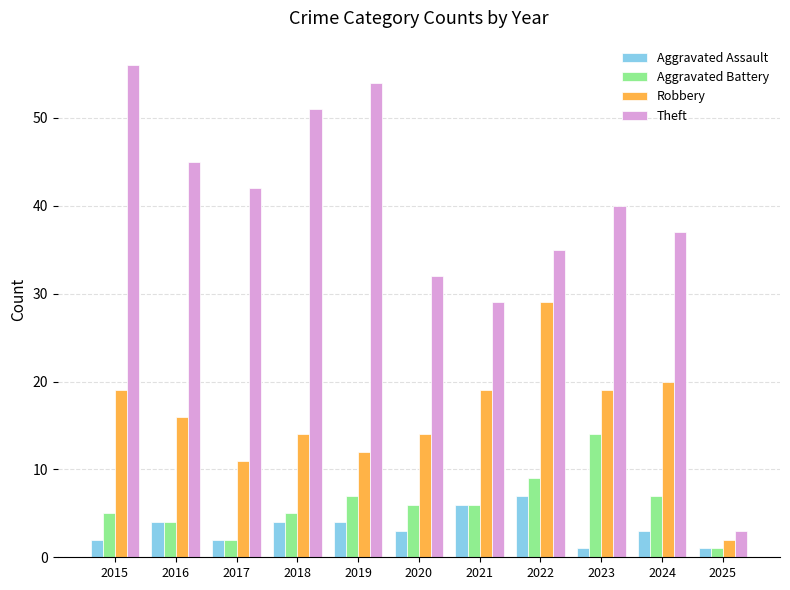

Reading left to right, what are all the values shown in this chart?

Aggravated Assault: 2	4	2	4	4	3	6	7	1	3	1
Aggravated Battery: 5	4	2	5	7	6	6	9	14	7	1
Robbery: 19	16	11	14	12	14	19	29	19	20	2
Theft: 56	45	42	51	54	32	29	35	40	37	3